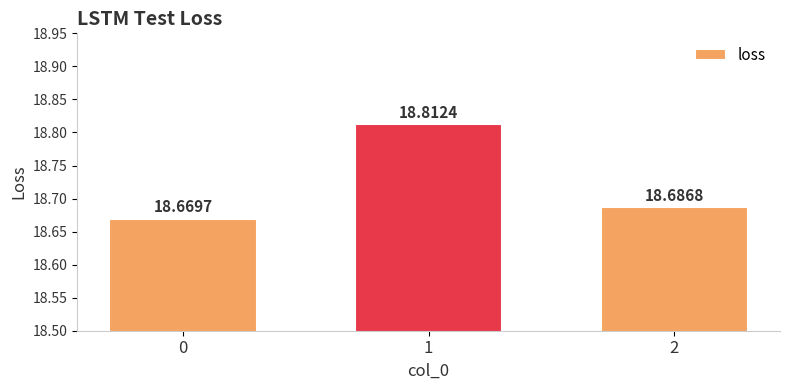

List the labels in order of value, smallest first.

0, 2, 1